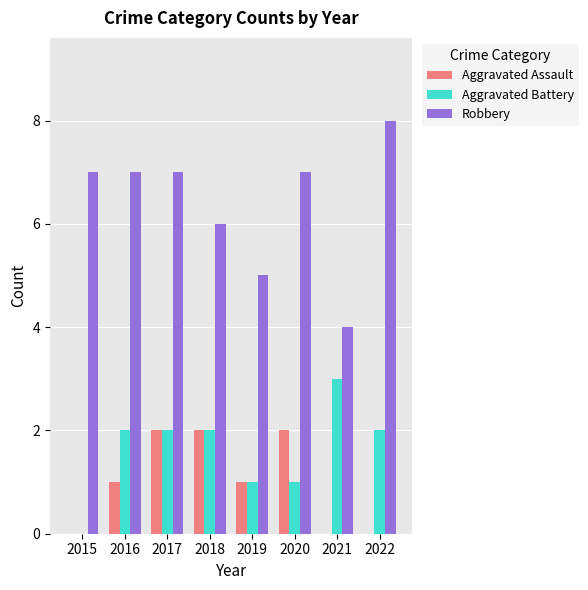

What value does the Robbery series have at 2015?

7